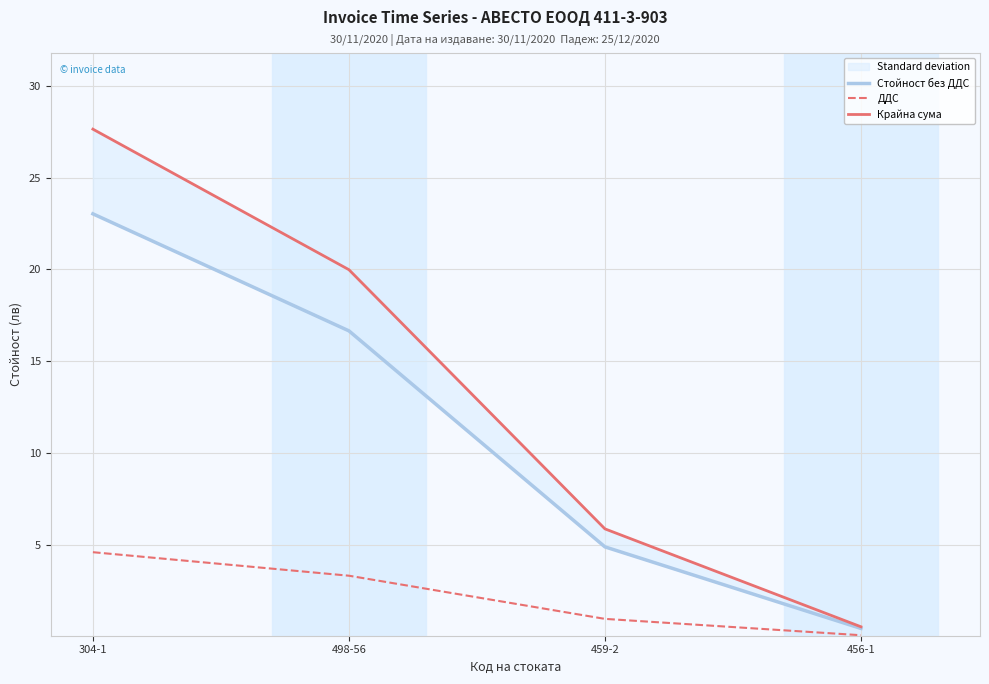

List the series in order of their overall mean, lowest first.

ДДС, Стойност без ДДС, Крайна сума